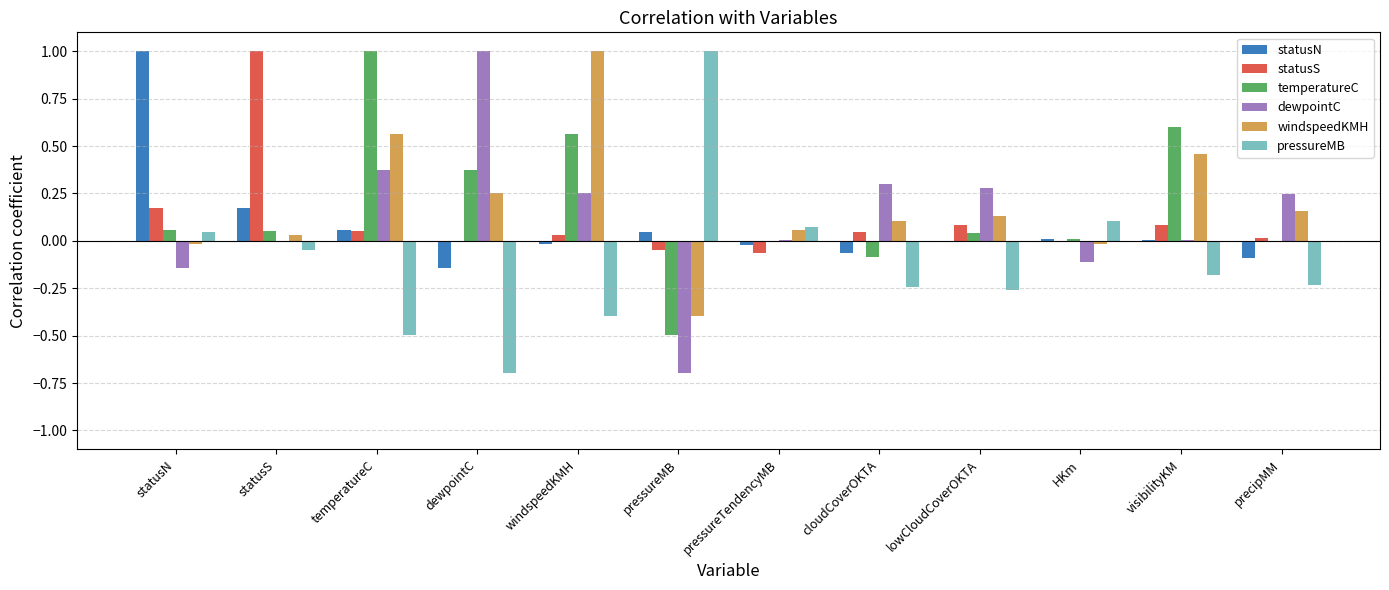

True or false: dewpointC has a value of 0.3 at cloudCoverOKTA.

True